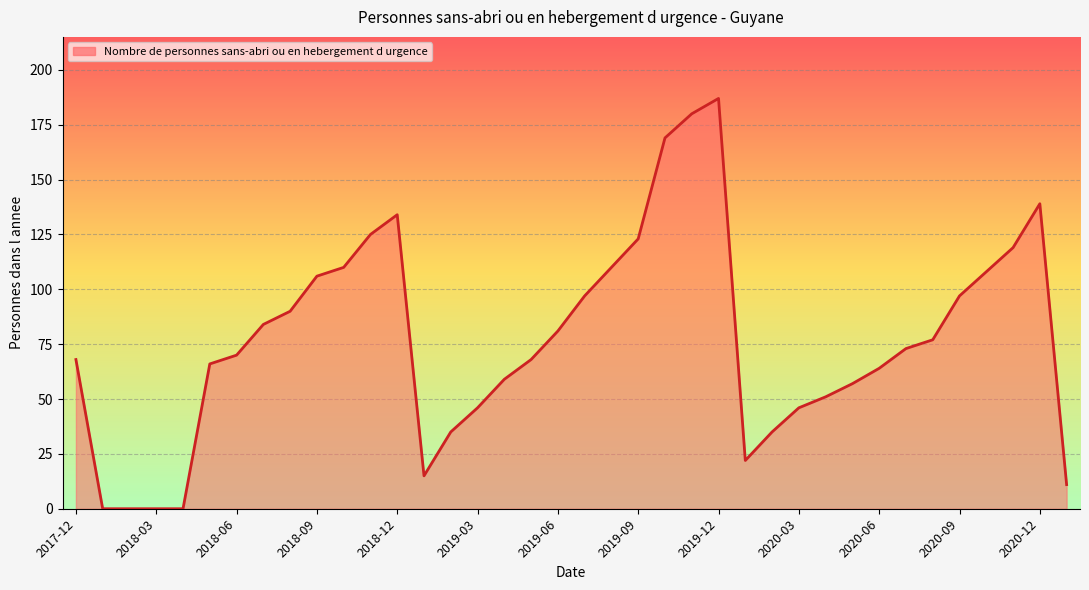

What is the difference between the maximum and minimum values?

187